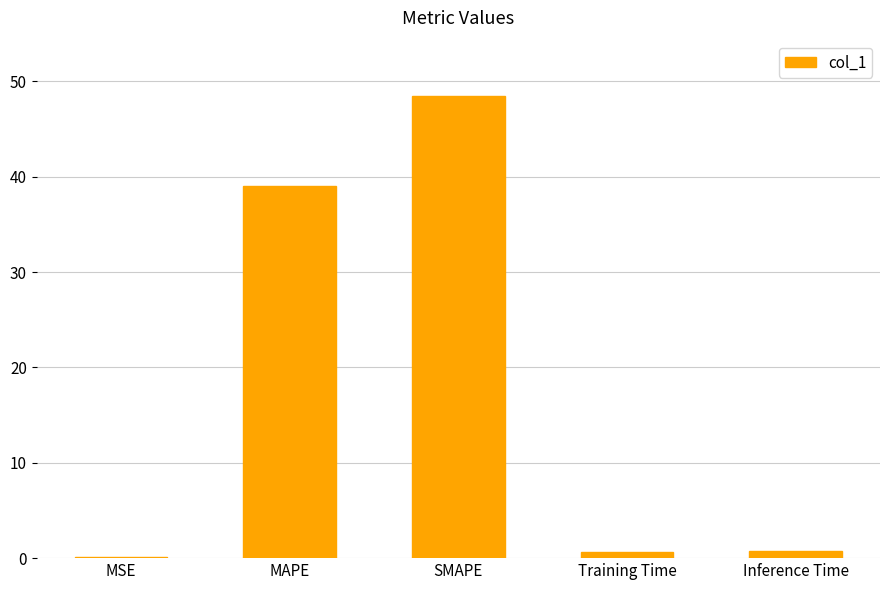

At which category does the chart reach its peak across all series?

SMAPE